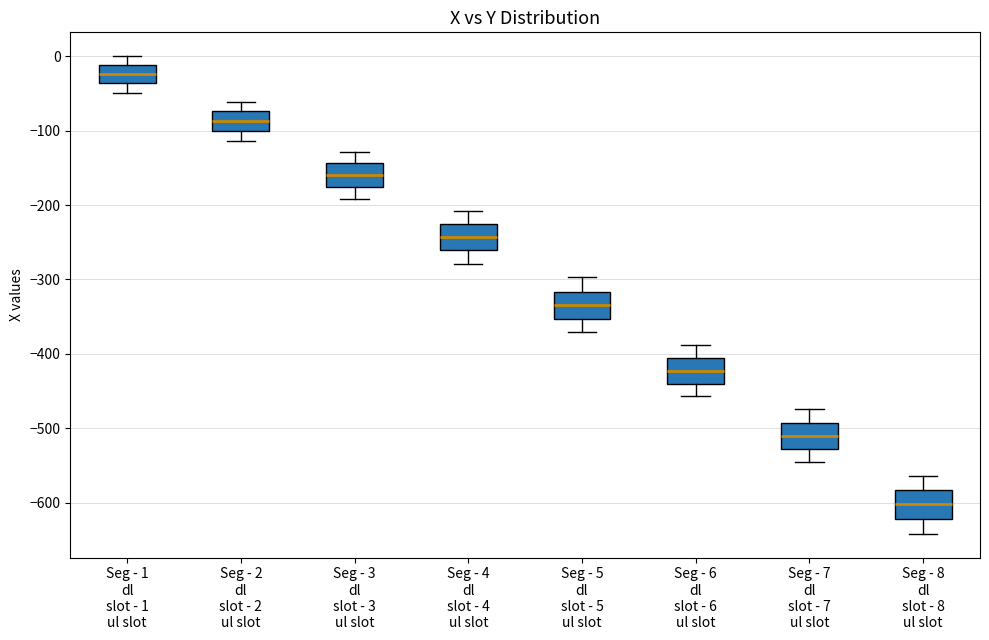

Reading left to right, transcribe this box plot: for each box, give where its median line is, the range the box spans, and where its two whiskers end, as read against the y-axis. The values are not printed on the chart, so give them approximately, as read against the axis.

Seg - 1 dl slot - 1 ul slot: median -20, box -40 to -10, whiskers -50 to 0
Seg - 2 dl slot - 2 ul slot: median -90, box -100 to -70, whiskers -110 to -60
Seg - 3 dl slot - 3 ul slot: median -160, box -180 to -140, whiskers -190 to -130
Seg - 4 dl slot - 4 ul slot: median -240, box -260 to -230, whiskers -280 to -210
Seg - 5 dl slot - 5 ul slot: median -330, box -350 to -320, whiskers -370 to -300
Seg - 6 dl slot - 6 ul slot: median -420, box -440 to -410, whiskers -460 to -390
Seg - 7 dl slot - 7 ul slot: median -510, box -530 to -490, whiskers -550 to -470
Seg - 8 dl slot - 8 ul slot: median -600, box -620 to -580, whiskers -640 to -560